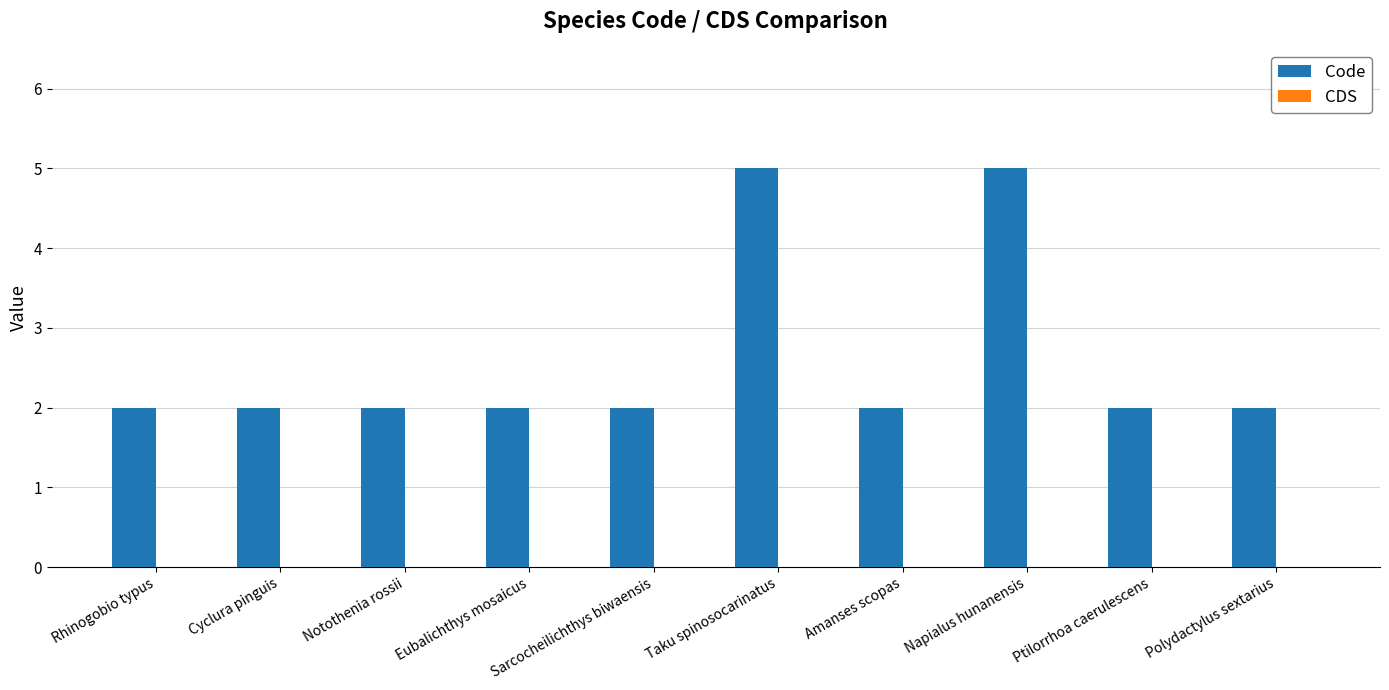

Read the value at Napialus hunanensis.

5